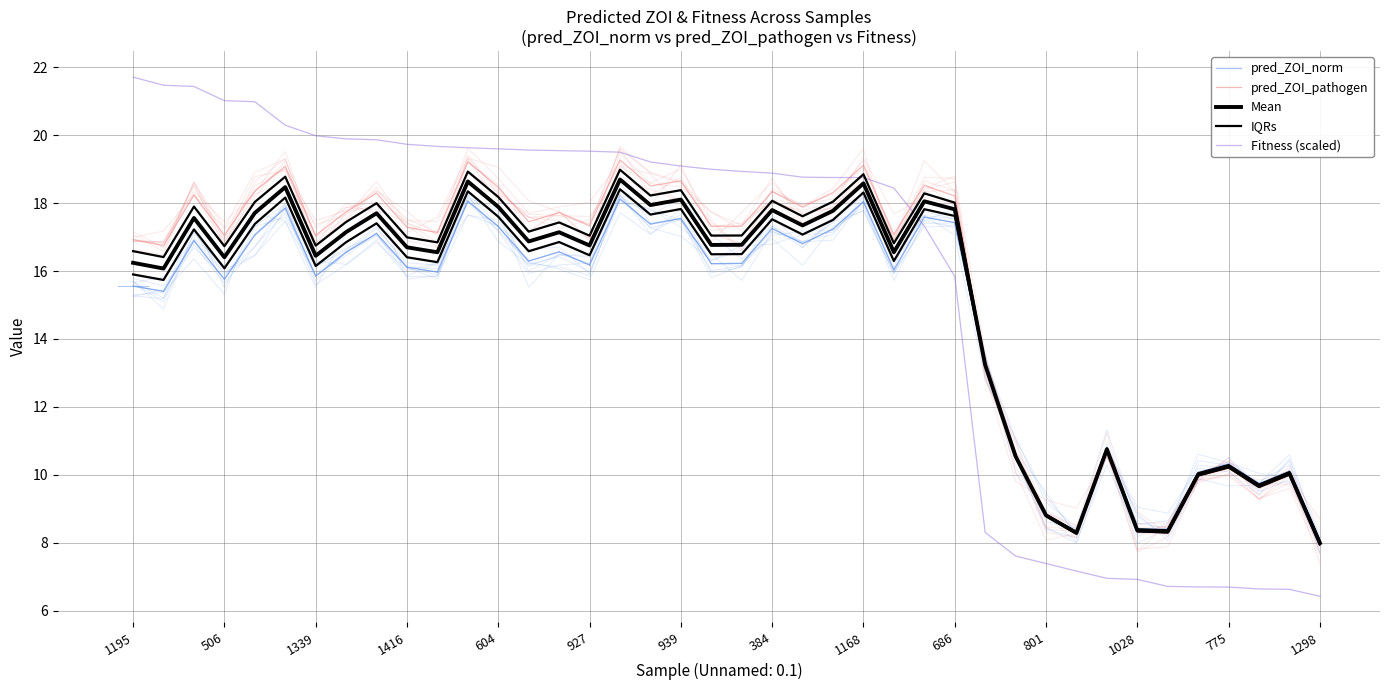

Which category has the highest value in the IQRs series?

16